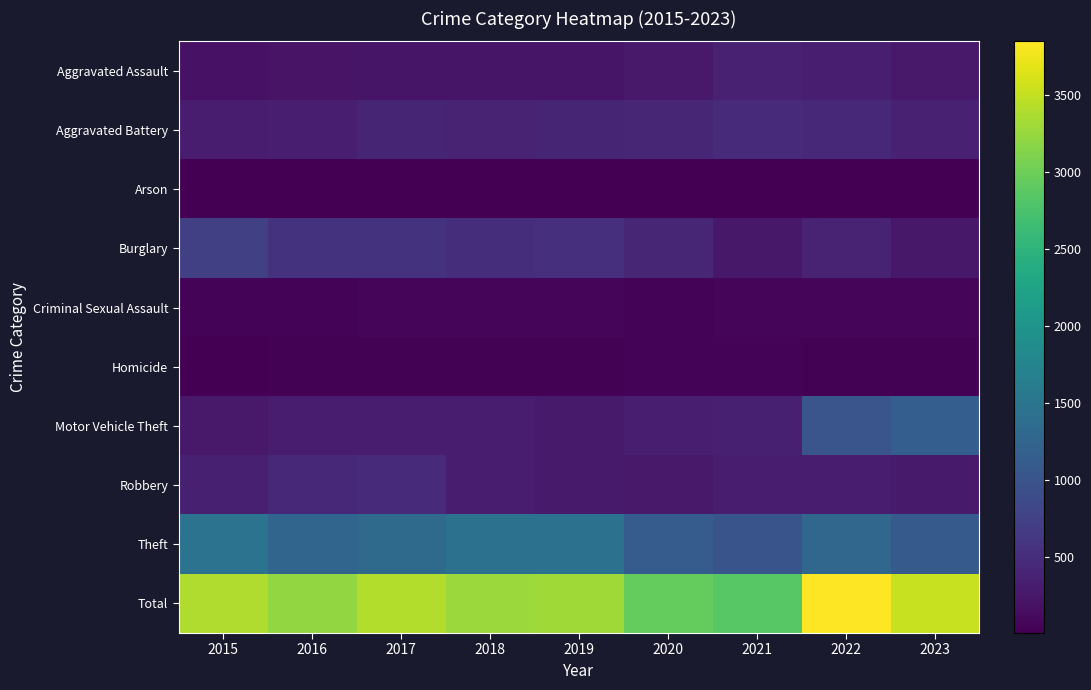

Reading right to left, transcribe all the data shown in this chart.

Aggravated Assault: 2023=266	2022=327	2021=352	2020=273	2019=223	2018=225	2017=225	2016=206	2015=194
Aggravated Battery: 2023=356	2022=439	2021=479	2020=416	2019=407	2018=389	2017=400	2016=336	2015=316
Arson: 2023=14	2022=12	2021=12	2020=17	2019=12	2018=7	2017=10	2016=7	2015=9
Burglary: 2023=247	2022=379	2021=261	2020=425	2019=517	2018=506	2017=562	2016=576	2015=738
Criminal Sexual Assault: 2023=66	2022=54	2021=61	2020=48	2019=77	2018=59	2017=61	2016=50	2015=46
Homicide: 2023=25	2022=36	2021=38	2020=41	2019=22	2018=25	2017=33	2016=26	2015=15
Motor Vehicle Theft: 2023=1157	2022=1024	2021=348	2020=333	2019=290	2018=298	2017=312	2016=304	2015=263
Robbery: 2023=288	2022=304	2021=300	2020=263	2019=287	2018=301	2017=460	2016=454	2015=337
Theft: 2023=1100	2022=1271	2021=998	2020=1120	2019=1459	2018=1461	2017=1339	2016=1259	2015=1474
Total: 2023=3519	2022=3846	2021=2849	2020=2936	2019=3294	2018=3271	2017=3402	2016=3218	2015=3392